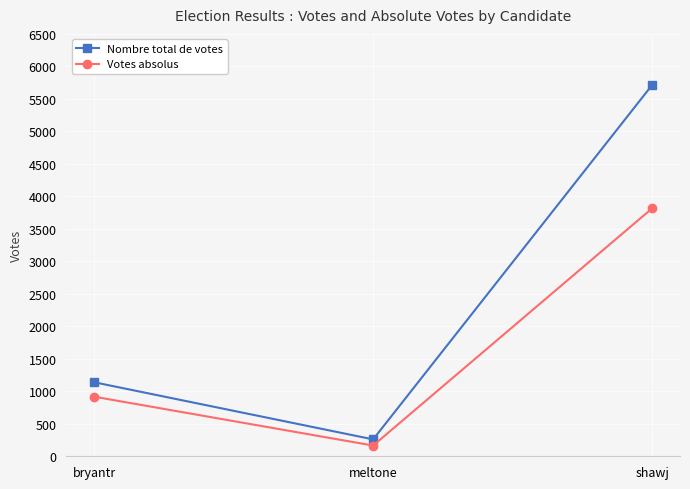

Which series has the widest spread of values?

Nombre total de votes